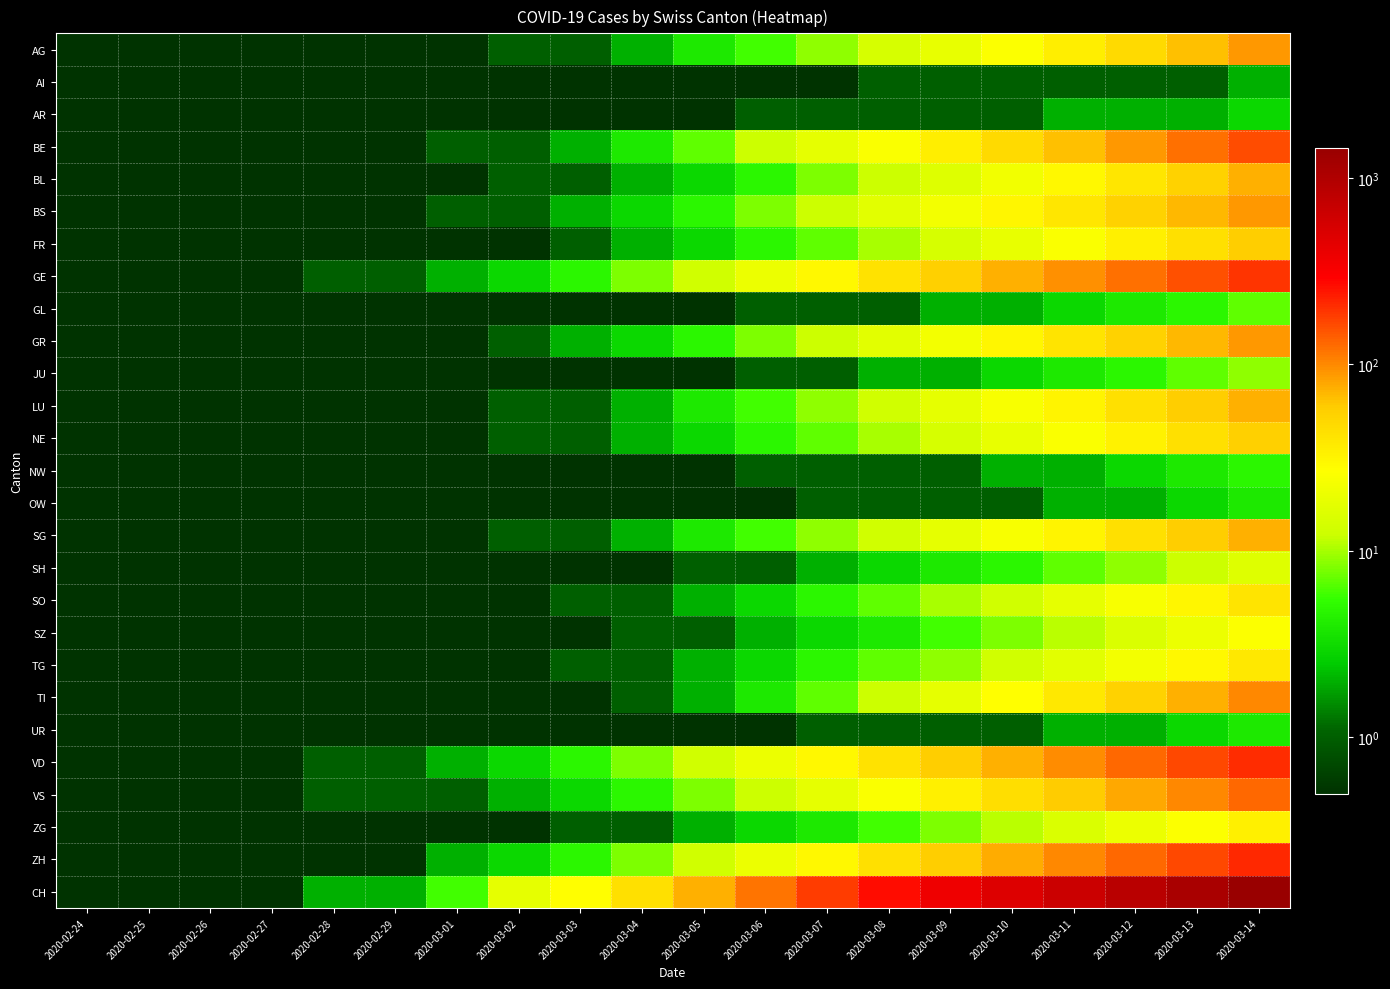

Which series has the largest total across all categories?

CH